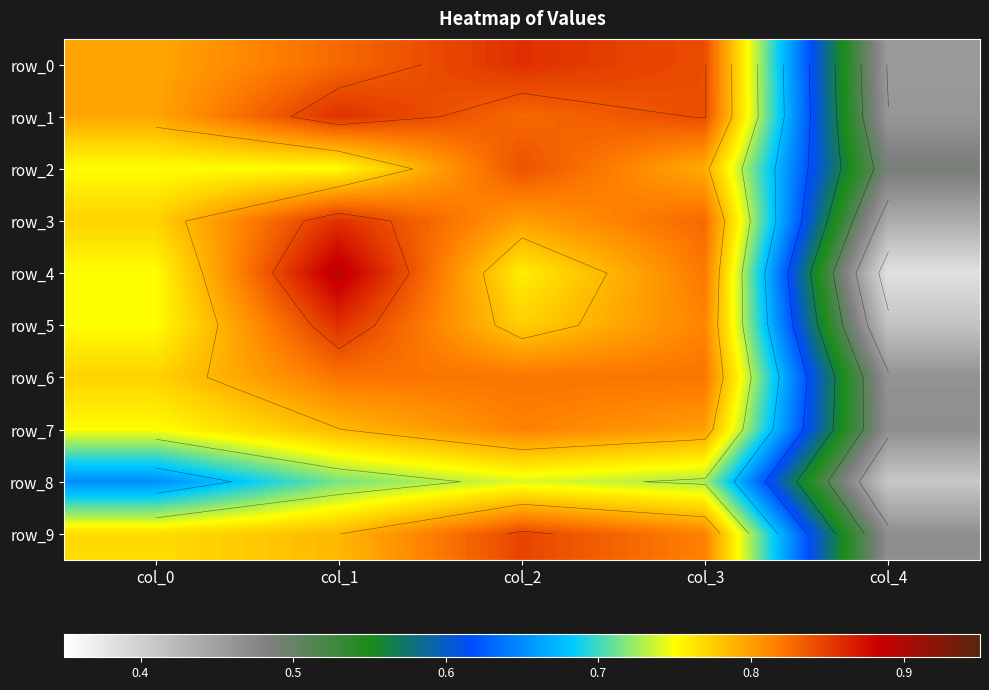

Read the row_2 value at col_3.

0.8